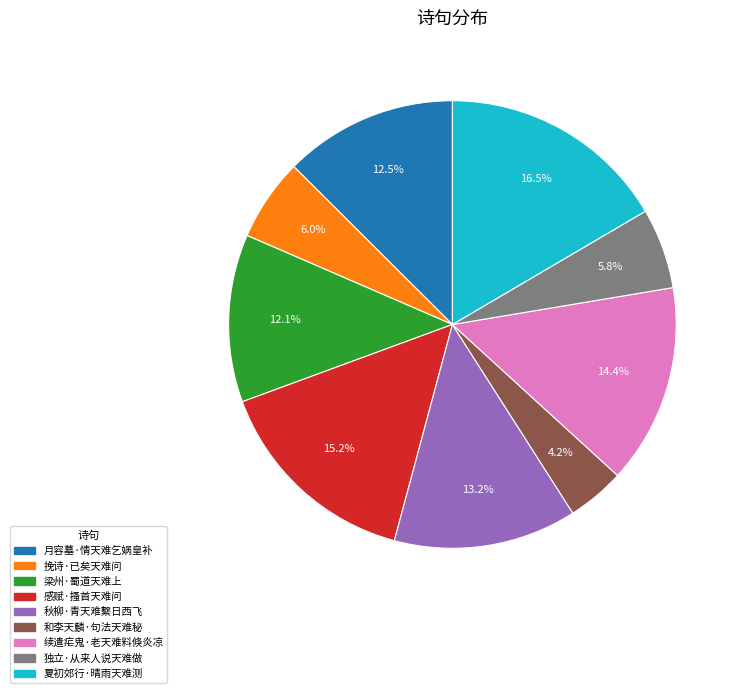

Is it true that 感赋·搔首天难问 is 5% of the pie?

False